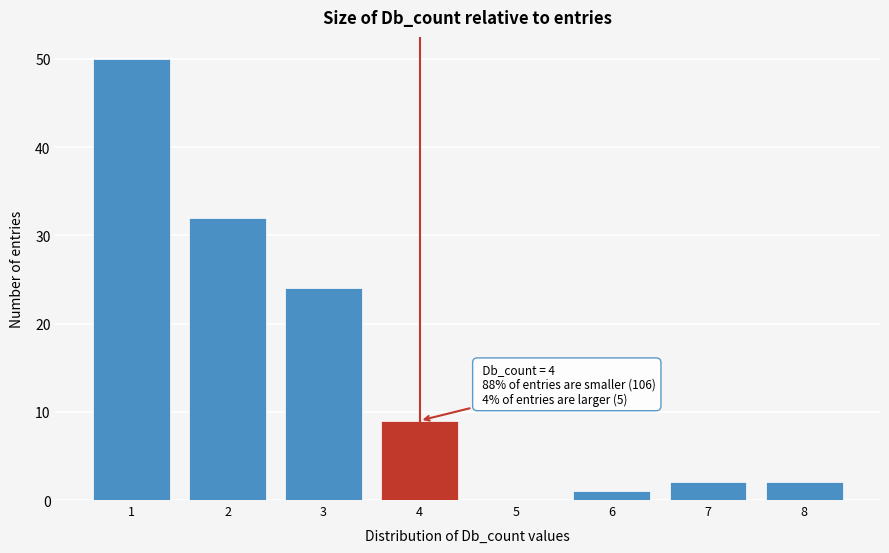

Reading right to left, transcribe all the data shown in this chart.

8=2	7=2	6=1	5=0	4=9	3=24	2=32	1=50